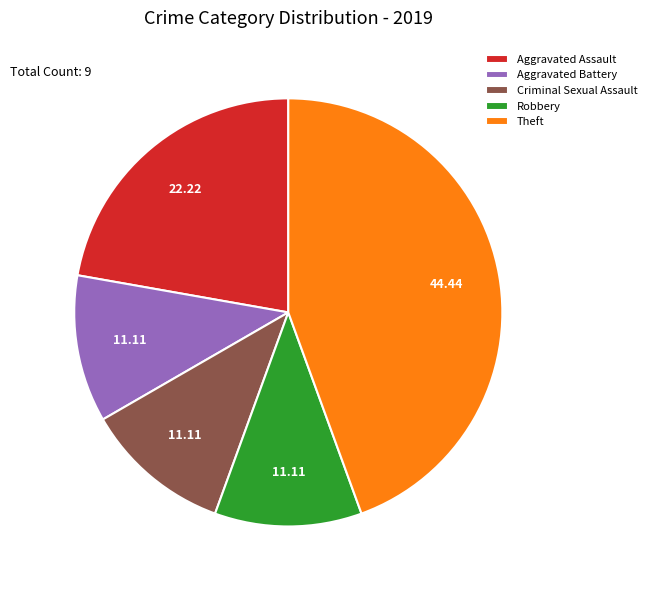

How many segments does this pie chart have?

5